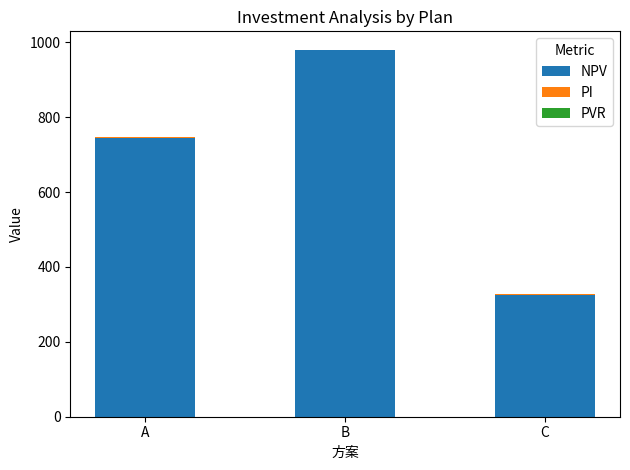

At which category is the sum across all series the highest?

B